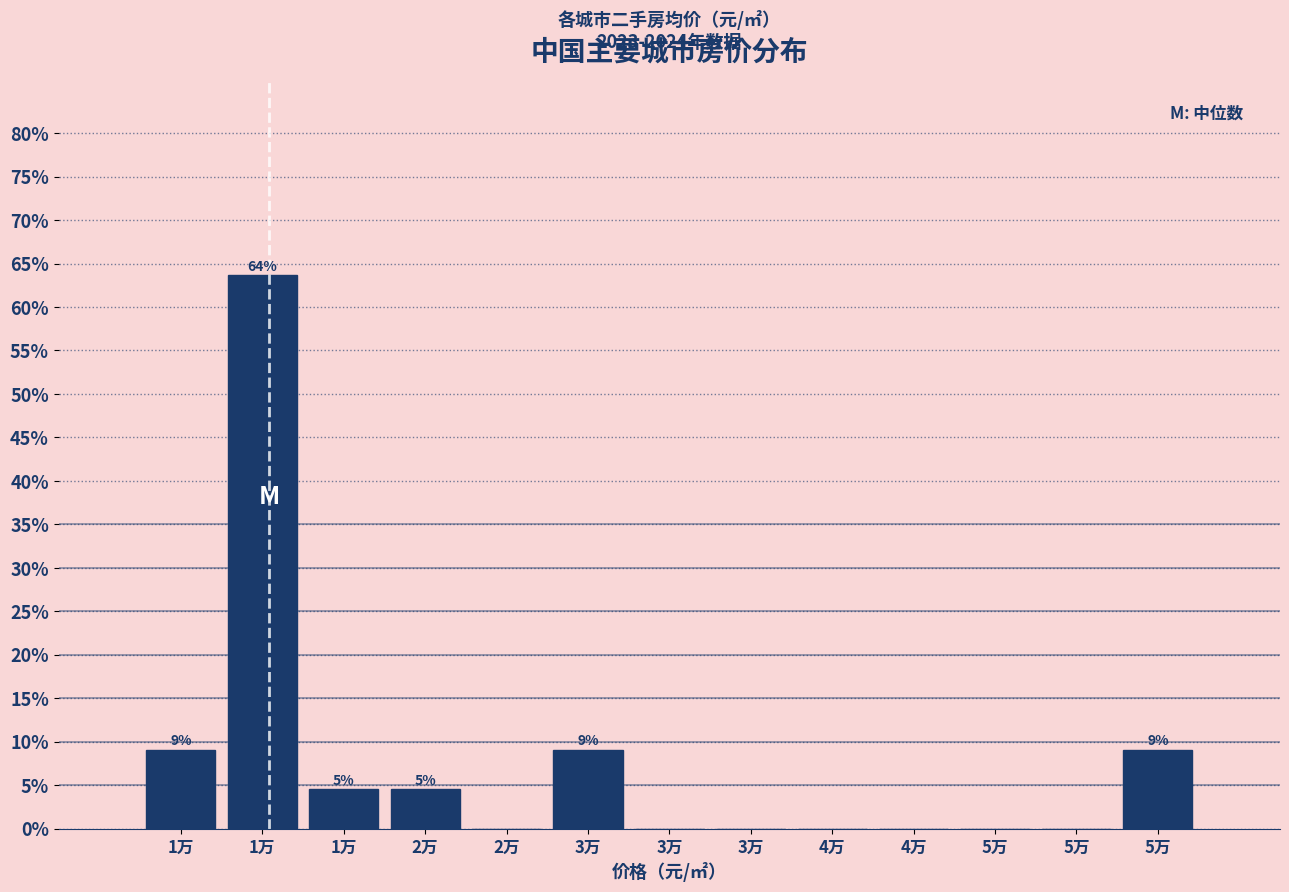

Are the bars horizontal?

No